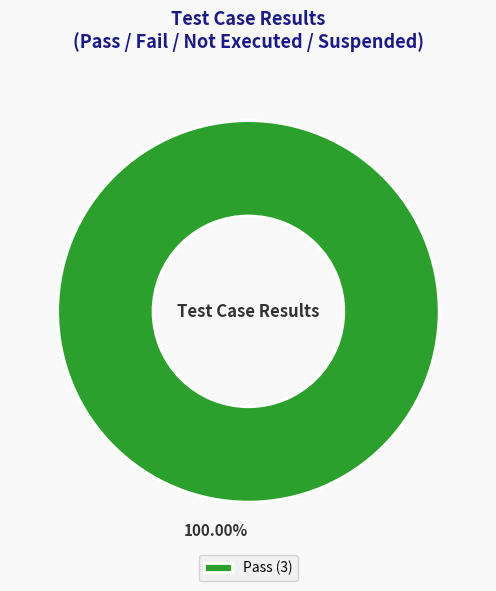

Which slice represents more than half of the pie?

Pass (3)